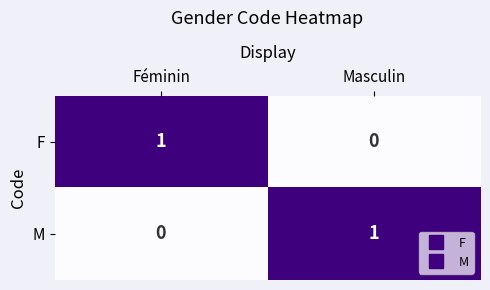

The value of F at Masculin is -1. True or false?

False